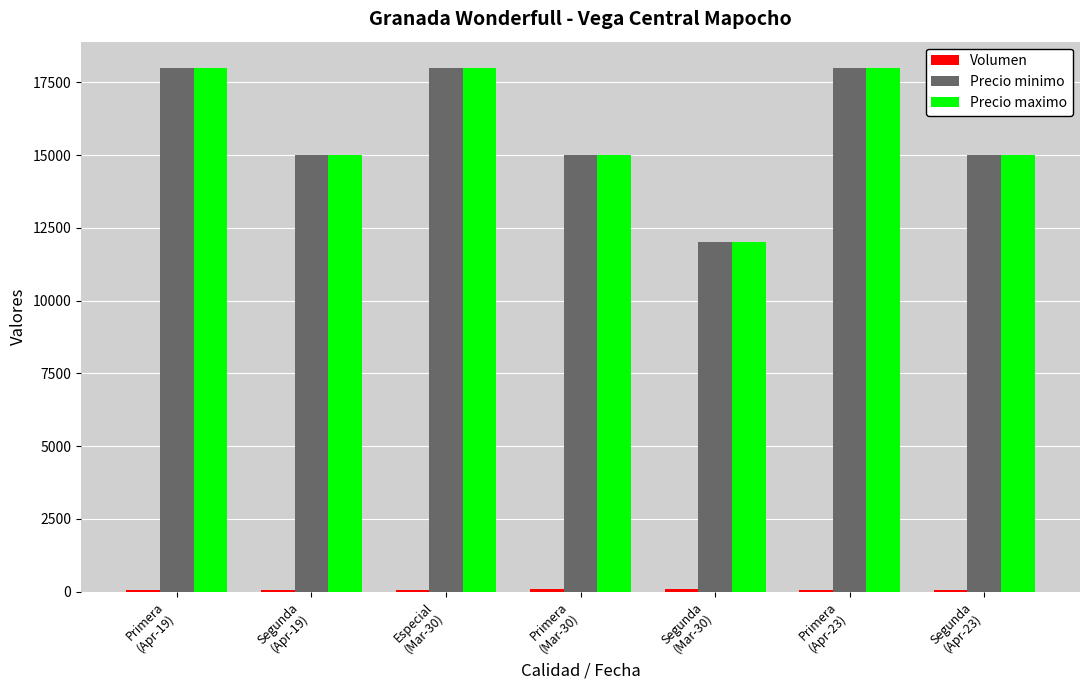

What is the maximum value shown in the chart?

18000